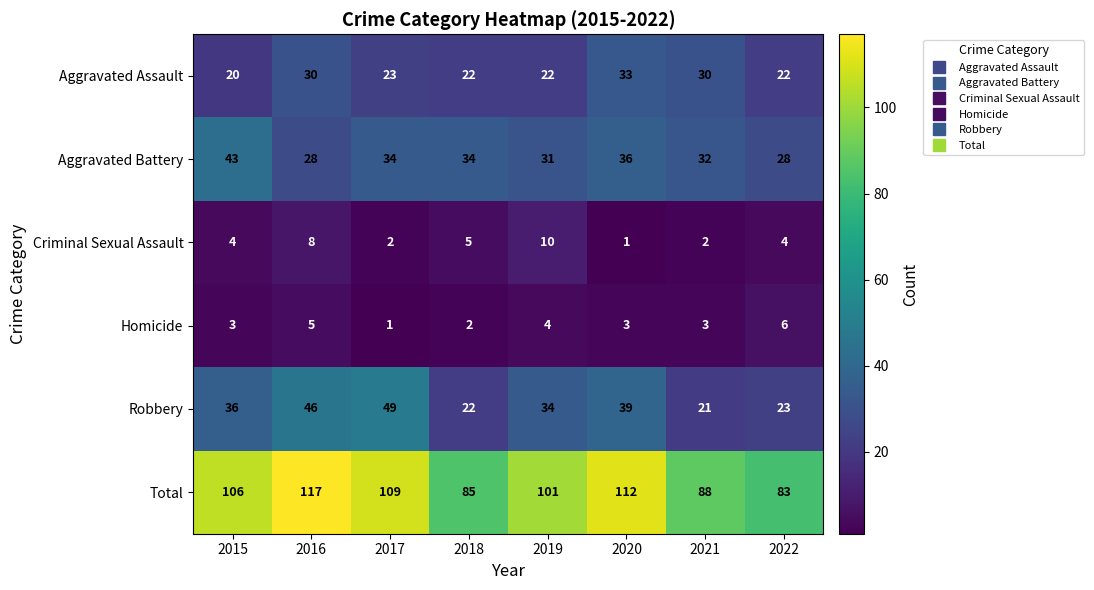

Which series has the largest range (max minus min)?

Total